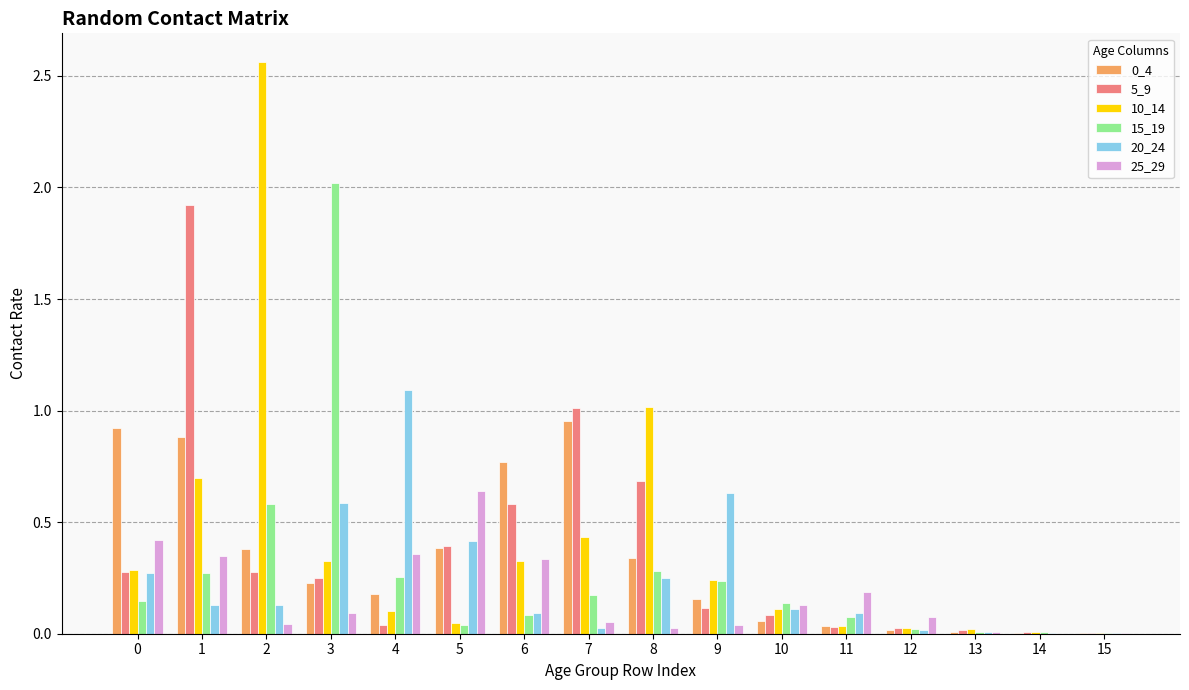

Between 11 and 13, which series saw the biggest shift?

25_29